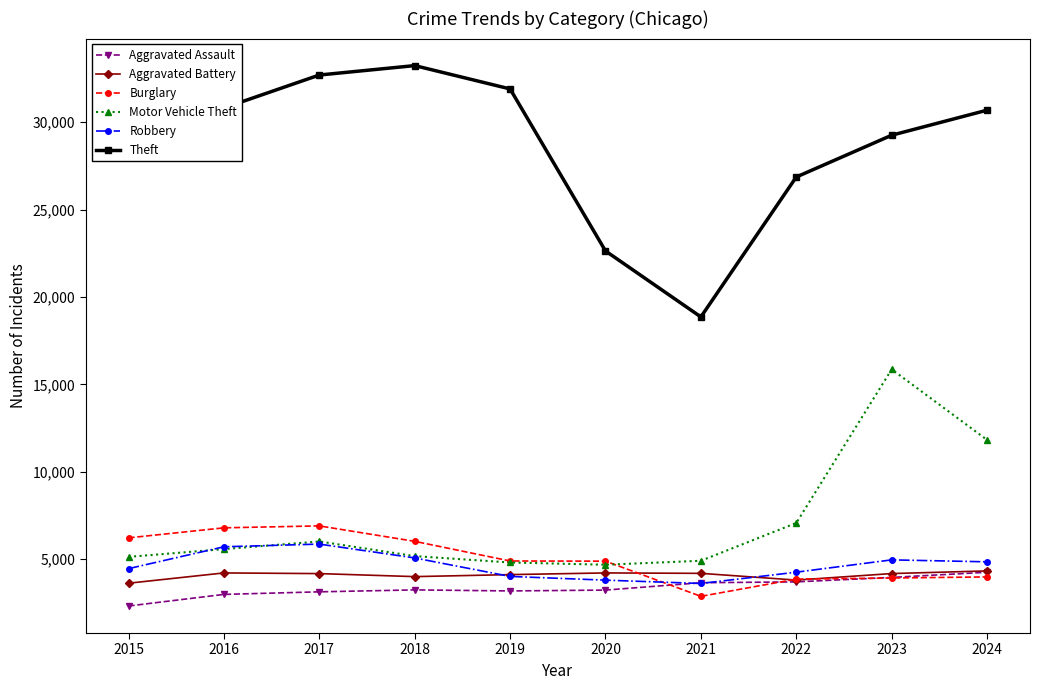

What is the maximum value shown in the chart?

33232